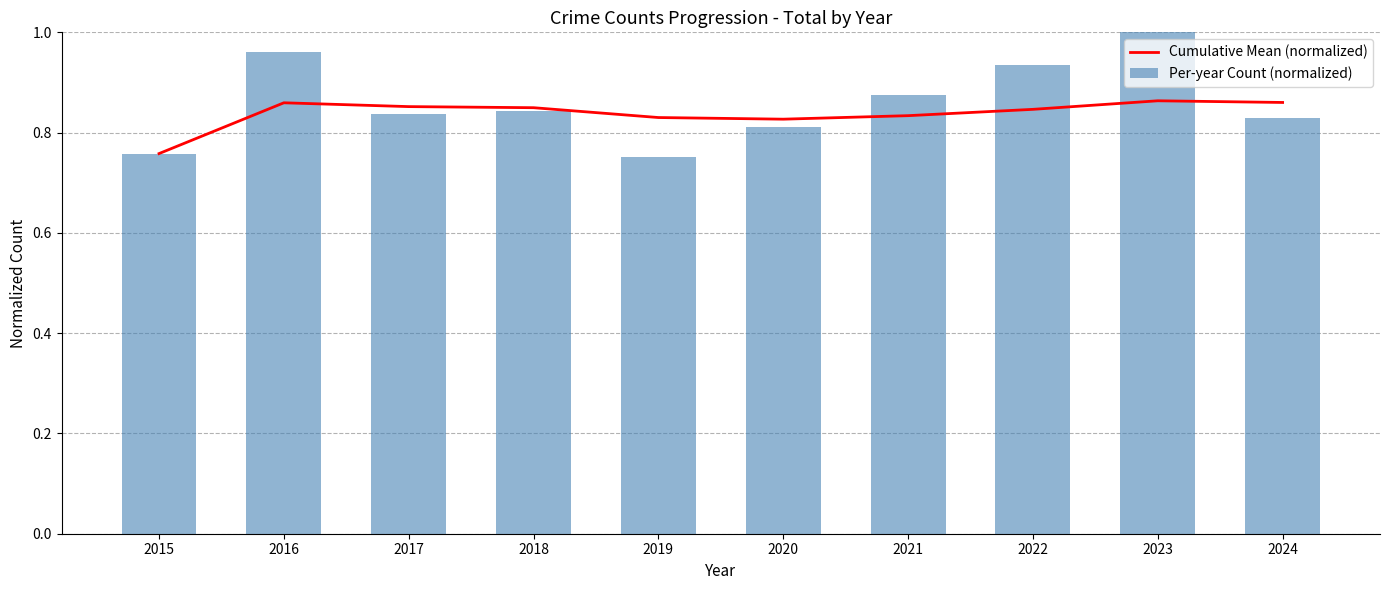

What is the difference between the Cumulative Mean (normalized) values at 2015 and 2018?

0.1